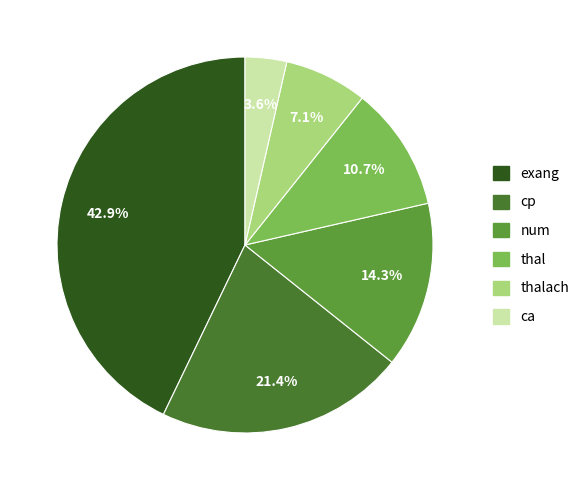

Is there a majority slice in this chart?

No